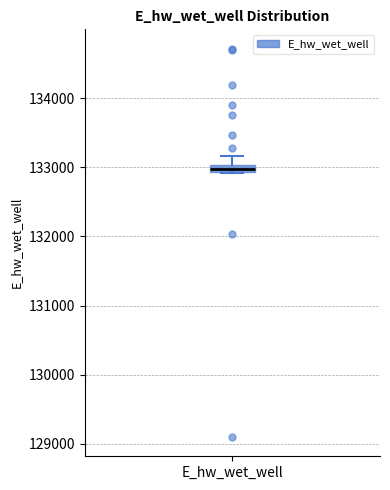

Where is the upper edge of the box for E_hw_wet_well on the y-axis? The values are not printed on the chart, so give them approximately, as read against the axis.

133000